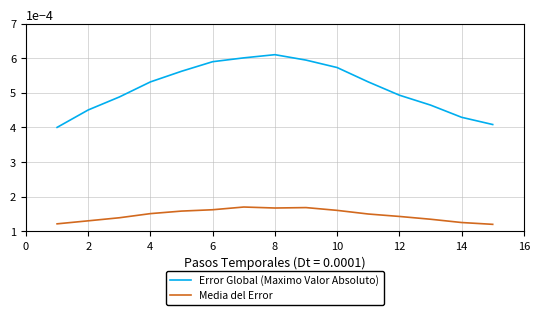

List the series in order of their overall mean, lowest first.

Media del Error, Error Global (Maximo Valor Absoluto)